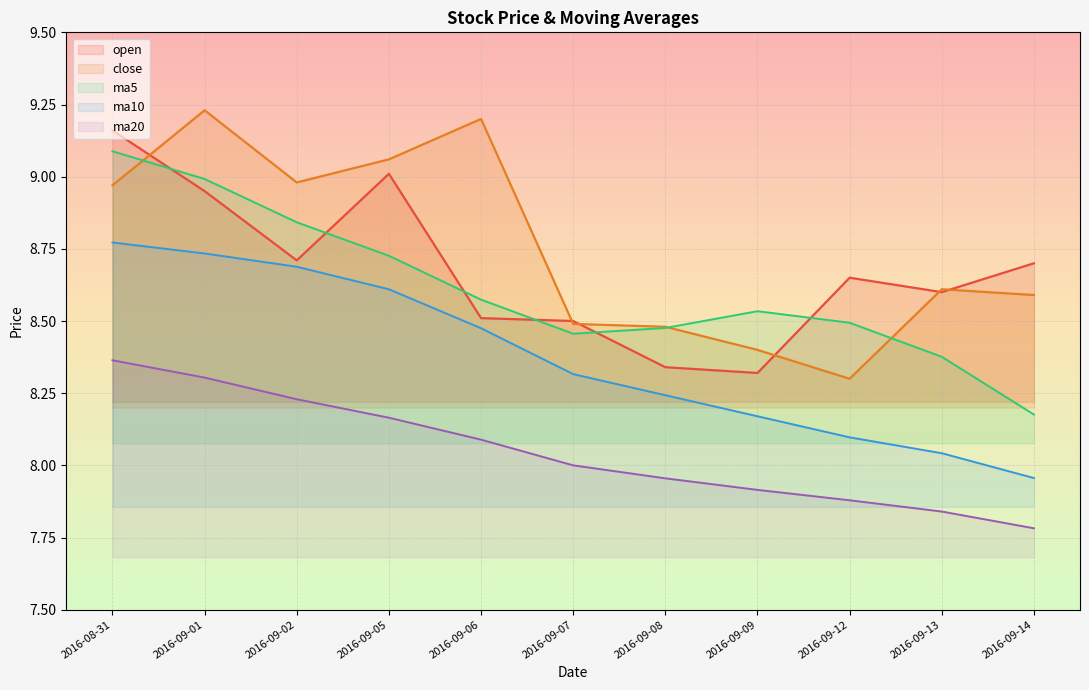

The value of open at 2016-09-02 is 14.9. True or false?

False